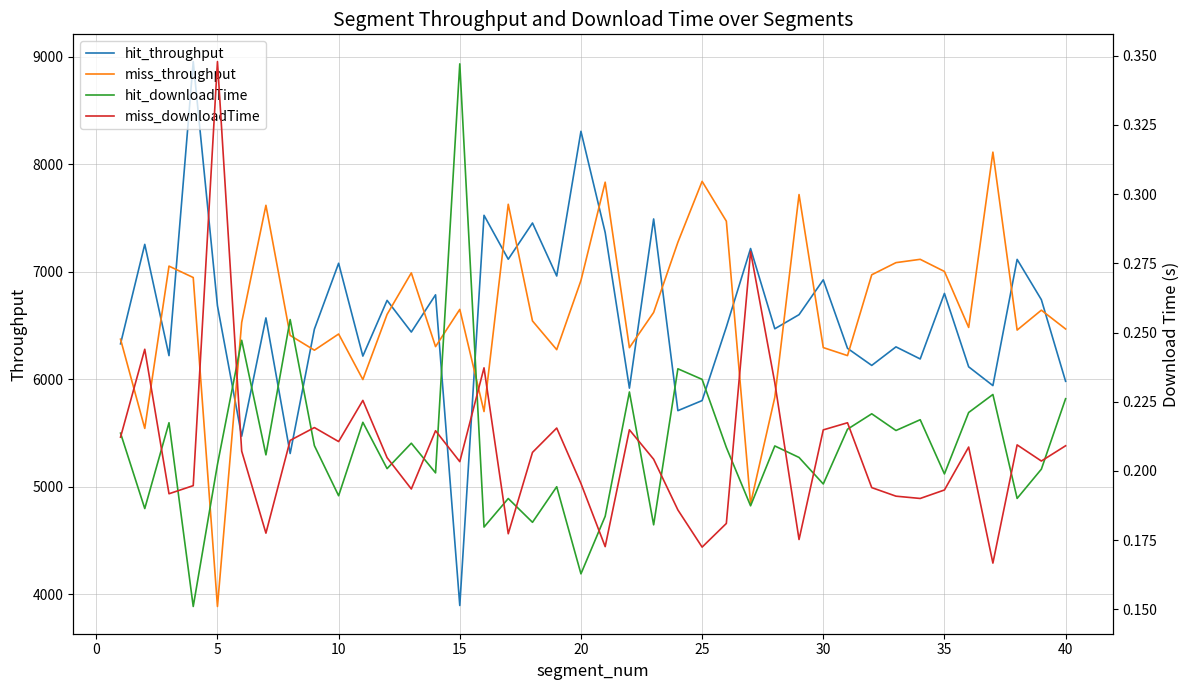

Rank the series by their maximum value, from lowest to highest.

hit_downloadTime, miss_downloadTime, miss_throughput, hit_throughput